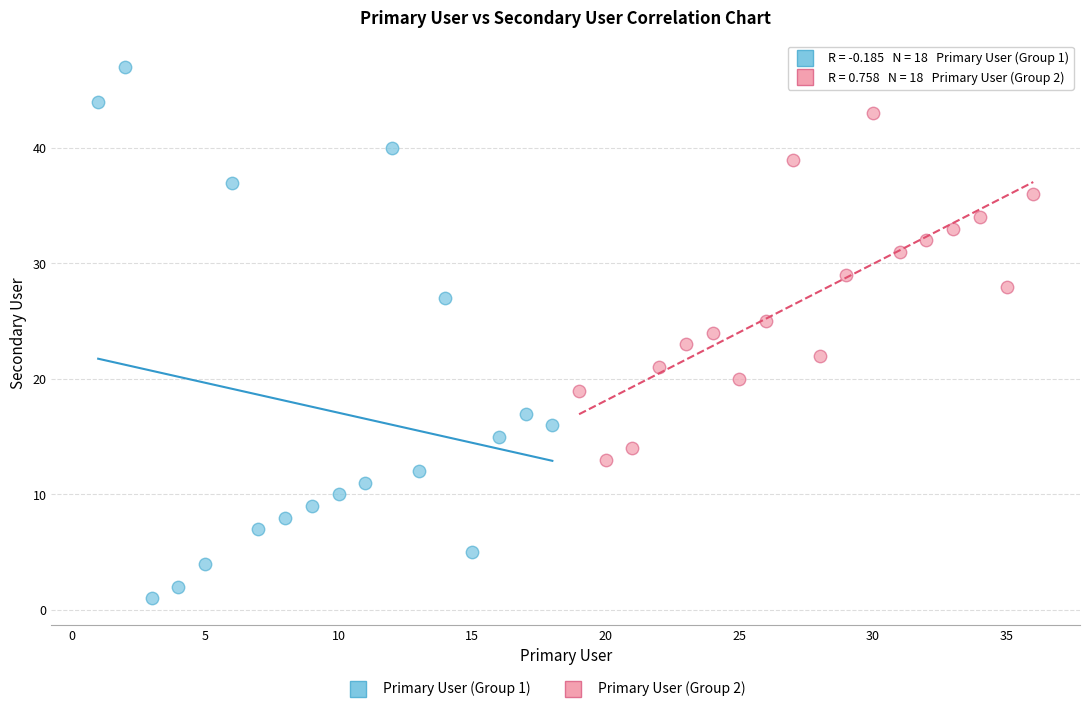

Which series contains the lowest Y value?

Primary User (Group 1)